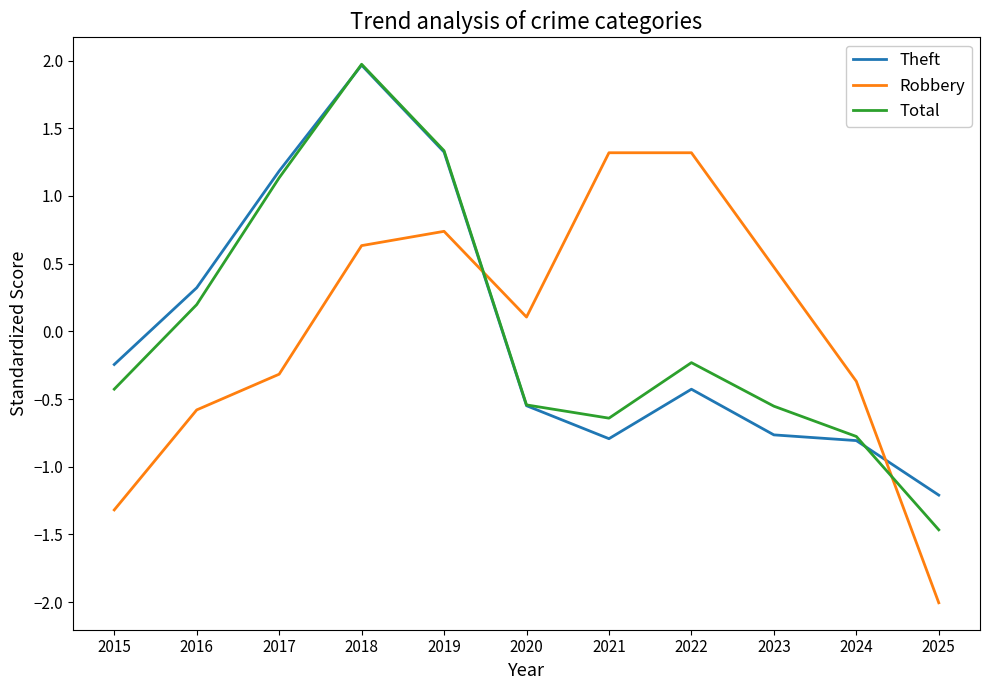

Is it true that Theft equals 0.5 at 2016?

False